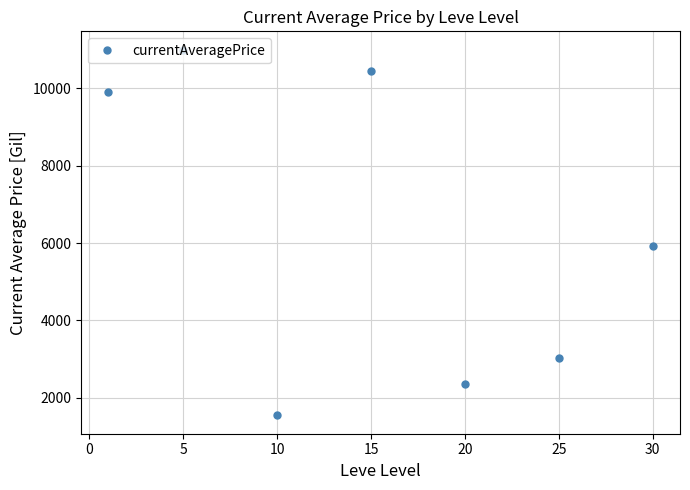

What is the value of the 5th point from the left?

2362.5